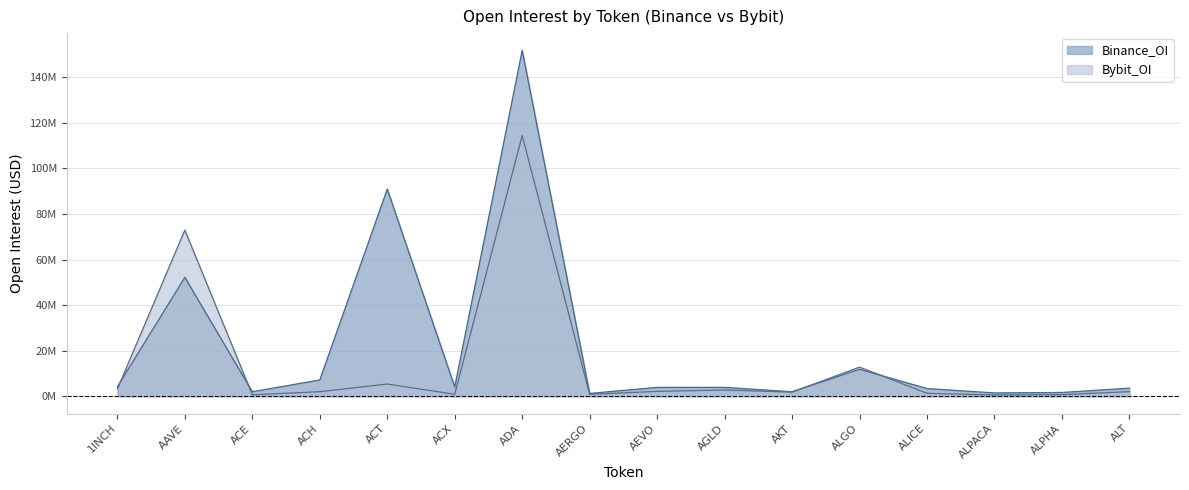

Between which two adjacent categories do Bybit_OI and Binance_OI first intersect?

1INCH and AAVE